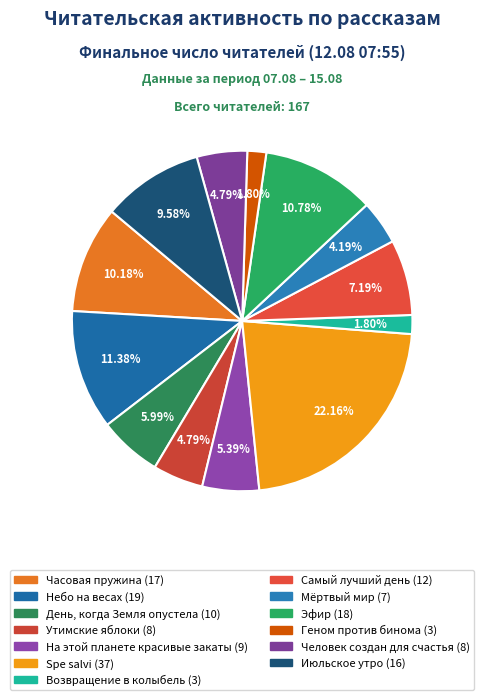

How much of the chart is everything except Мёртвый мир?

95.8%